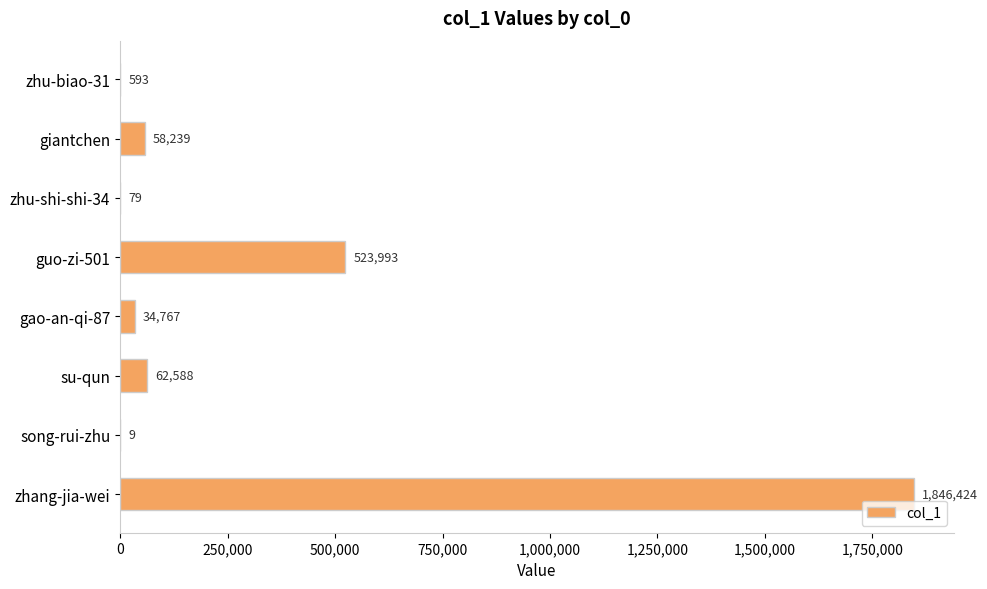

Reading top to bottom, transcribe all the data shown in this chart.

zhu-biao-31=593	giantchen=58239	zhu-shi-shi-34=79	guo-zi-501=523993	gao-an-qi-87=34767	su-qun=62588	song-rui-zhu=9	zhang-jia-wei=1846424